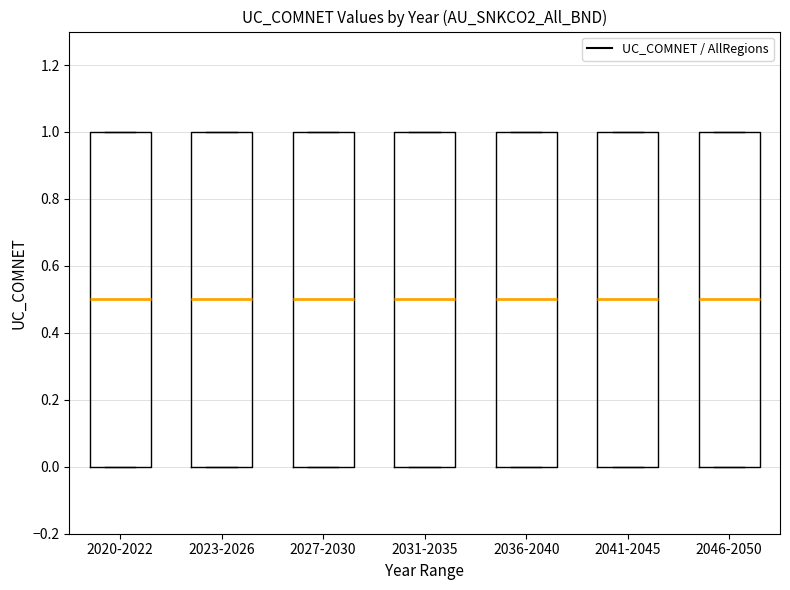

Reading left to right, read every box against the y-axis: the position of its median line, the range the box covers, and the ends of its whiskers. The values are not printed on the chart, so give them approximately, as read against the axis.

2020-2022: median 0.5, box 0.0 to 1.0, whiskers 0.0 to 1.0
2023-2026: median 0.5, box 0.0 to 1.0, whiskers 0.0 to 1.0
2027-2030: median 0.5, box 0.0 to 1.0, whiskers 0.0 to 1.0
2031-2035: median 0.5, box 0.0 to 1.0, whiskers 0.0 to 1.0
2036-2040: median 0.5, box 0.0 to 1.0, whiskers 0.0 to 1.0
2041-2045: median 0.5, box 0.0 to 1.0, whiskers 0.0 to 1.0
2046-2050: median 0.5, box 0.0 to 1.0, whiskers 0.0 to 1.0